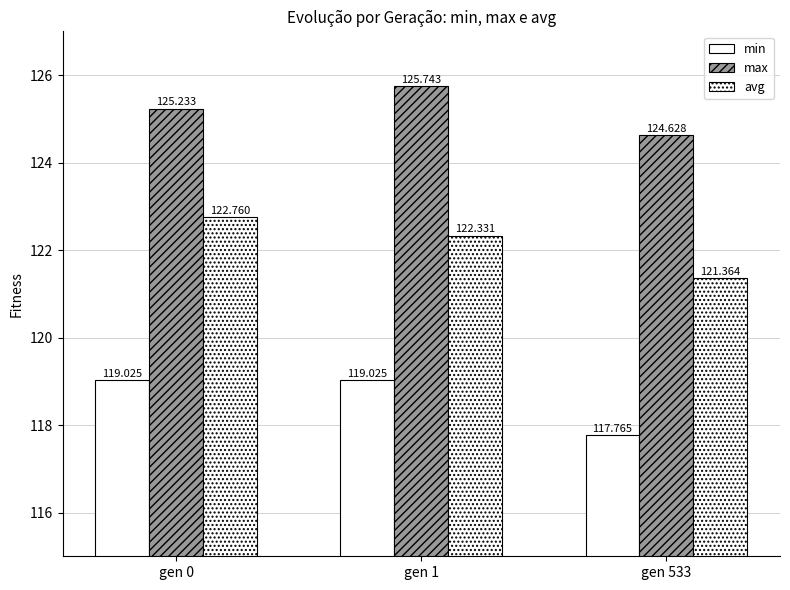

At how many categories does at least one series exceed 122?

3